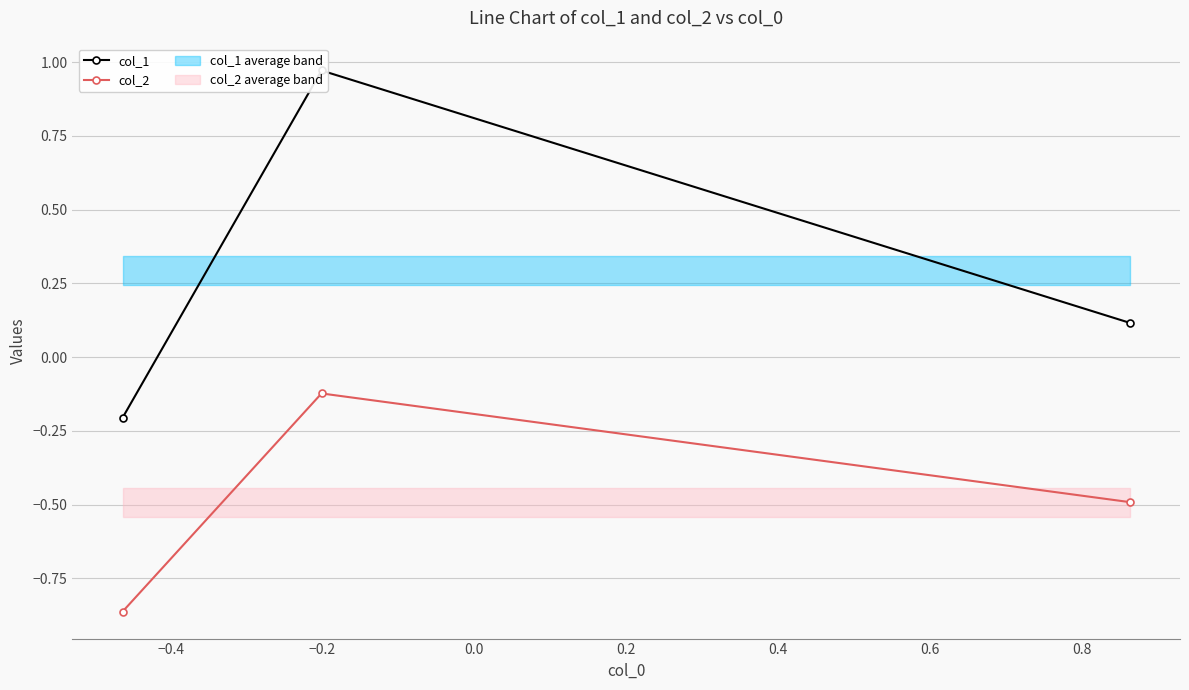

What is the minimum value shown in the chart?

-0.9